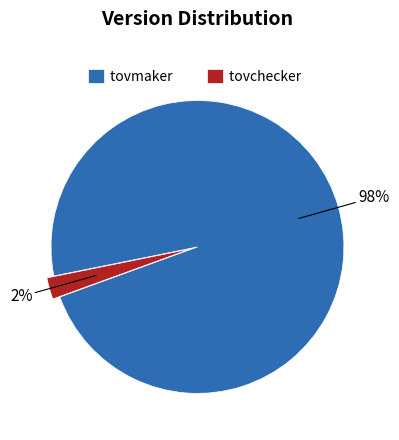

Rank the categories by value from highest to lowest.

tovmaker, tovchecker